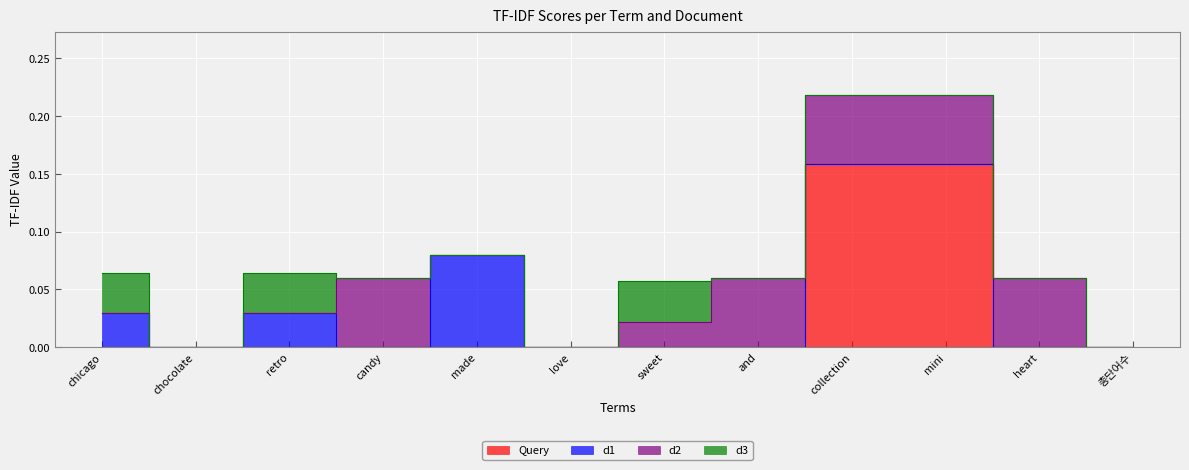

Reading right to left, transcribe all the data shown in this chart.

Query: 총단어수=0.0	heart=0.0	mini=0.2	collection=0.2	and=0.0	sweet=0.0	love=0.0	made=0.0	candy=0.0	retro=0.0	chocolate=0.0	chicago=0.0
d1: 총단어수=0.0	heart=0.0	mini=0.0	collection=0.0	and=0.0	sweet=0.0	love=0.0	made=0.1	candy=0.0	retro=0.0	chocolate=0.0	chicago=0.0
d2: 총단어수=0.0	heart=0.1	mini=0.1	collection=0.1	and=0.1	sweet=0.0	love=0.0	made=0.0	candy=0.1	retro=0.0	chocolate=0.0	chicago=0.0
d3: 총단어수=0.0	heart=0.0	mini=0.0	collection=0.0	and=0.0	sweet=0.0	love=0.0	made=0.0	candy=0.0	retro=0.0	chocolate=0.0	chicago=0.0